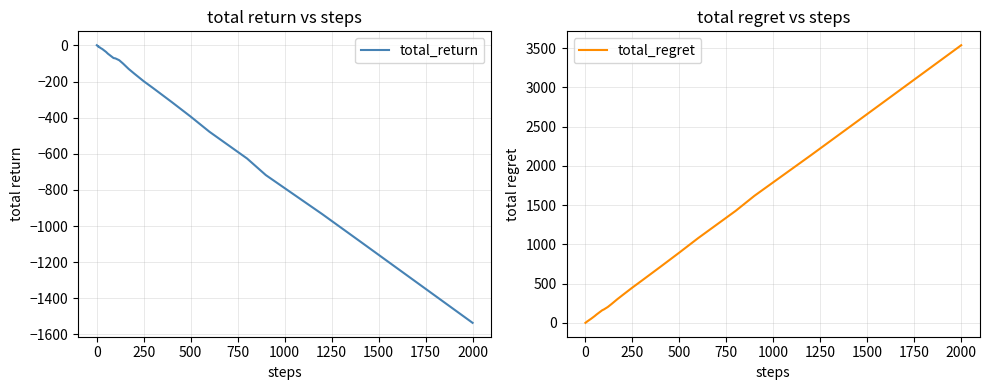

How many times do total_regret and total_return cross each other?

1